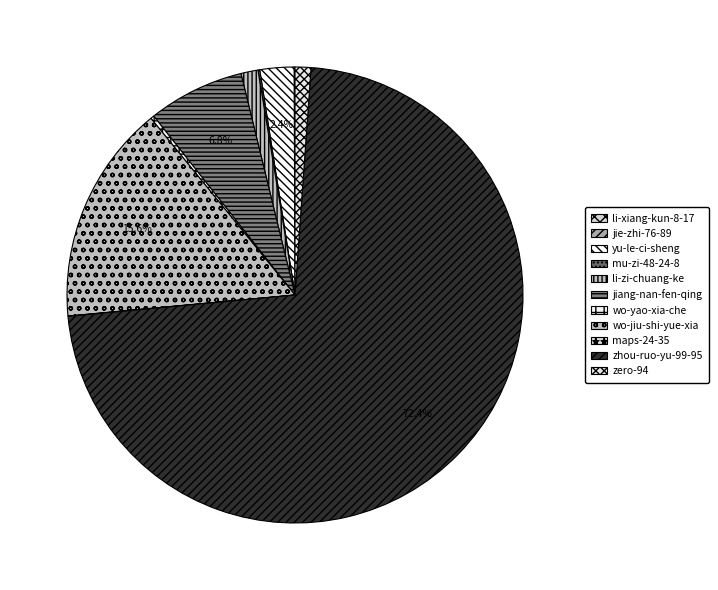

What is the smallest slice in the pie chart?

li-xiang-kun-8-17